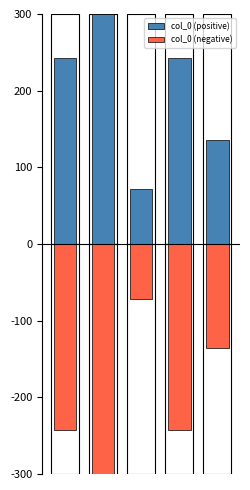

What are all the series names shown in the legend?

col_0 (positive), col_0 (negative)